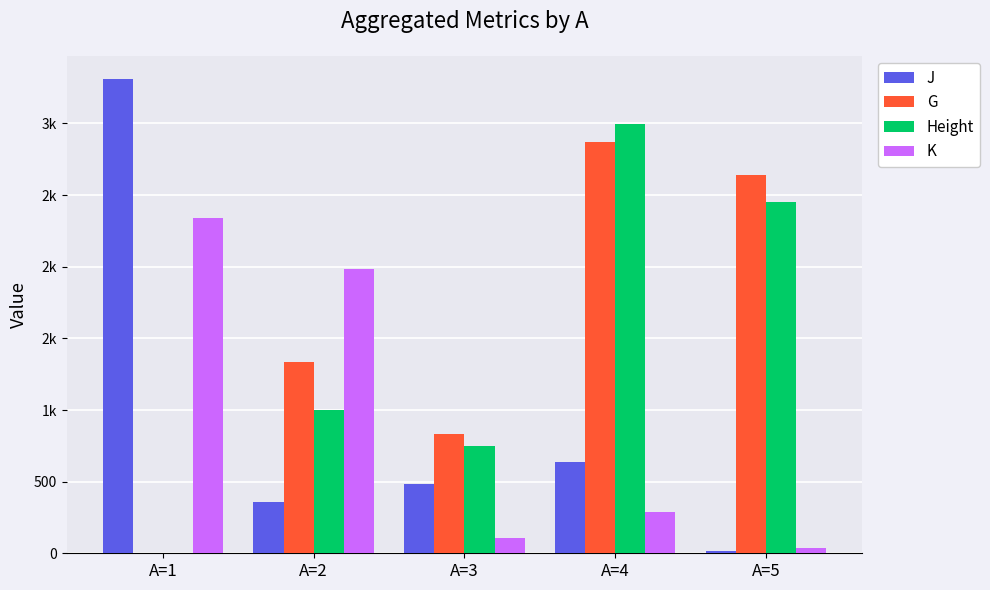

Does the chart contain stacked bars?

No